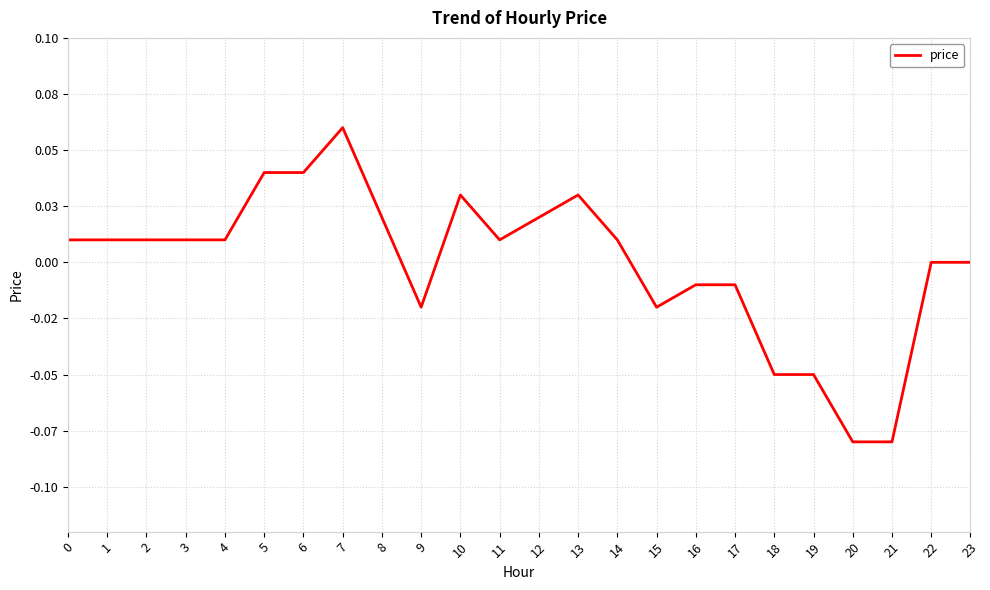

Is this an area chart (filled region under the line)?

No